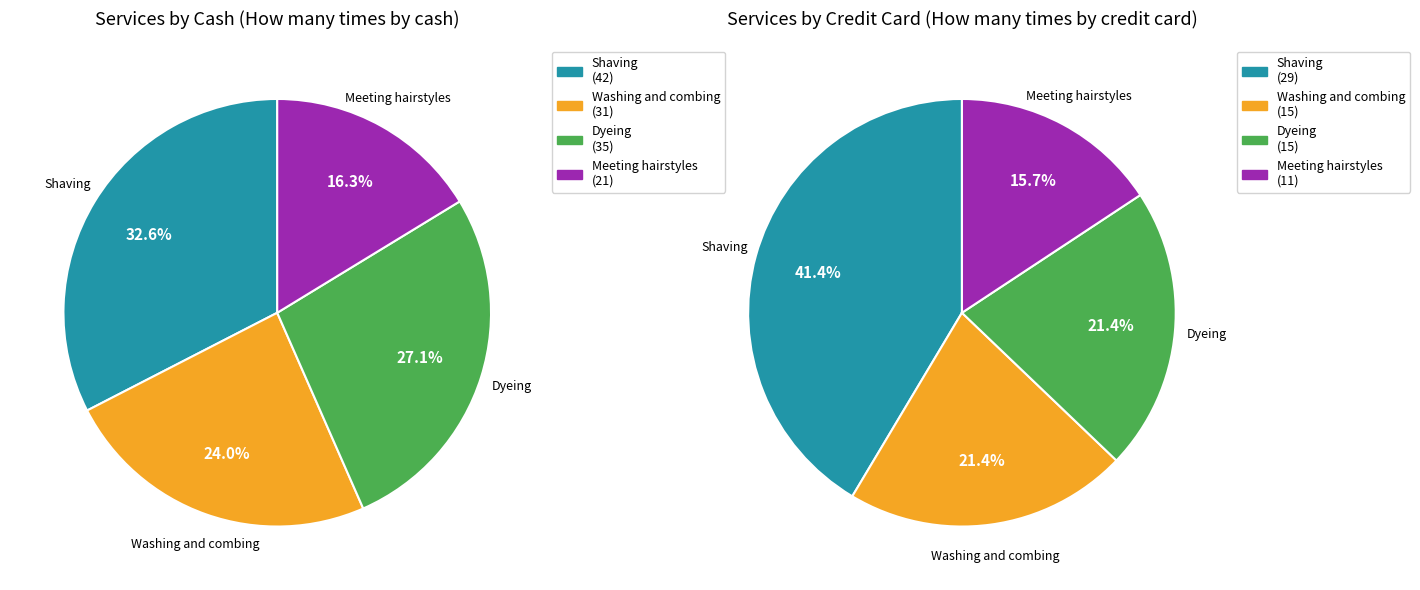

To the nearest percent, what is the difference between the largest and smallest slice percentages?

16%